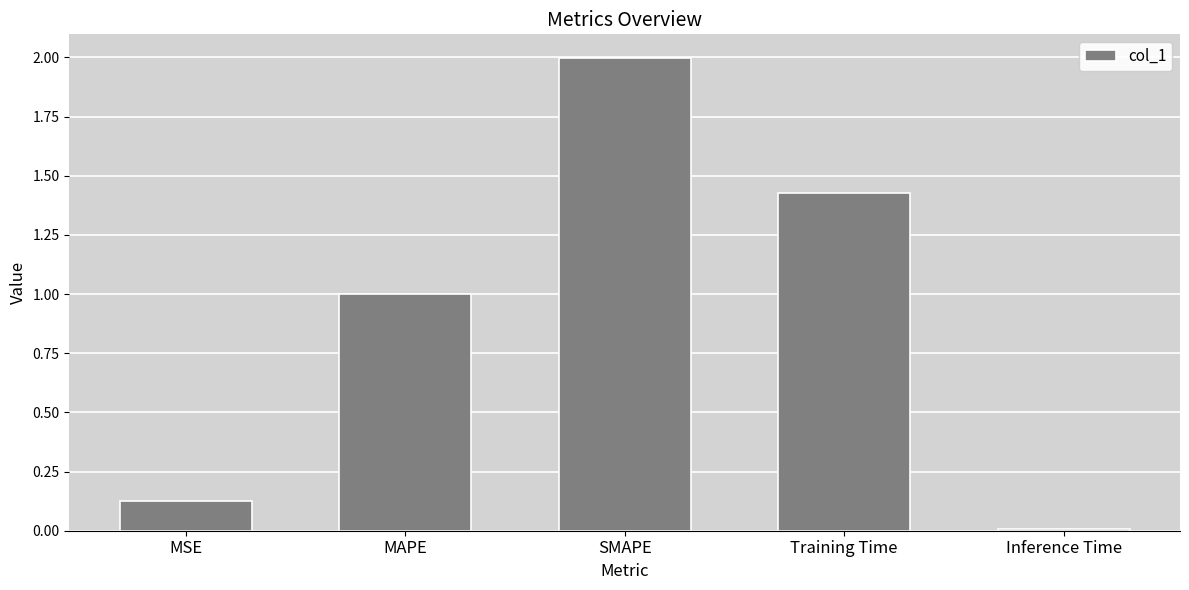

How many categories are shown in the chart?

5